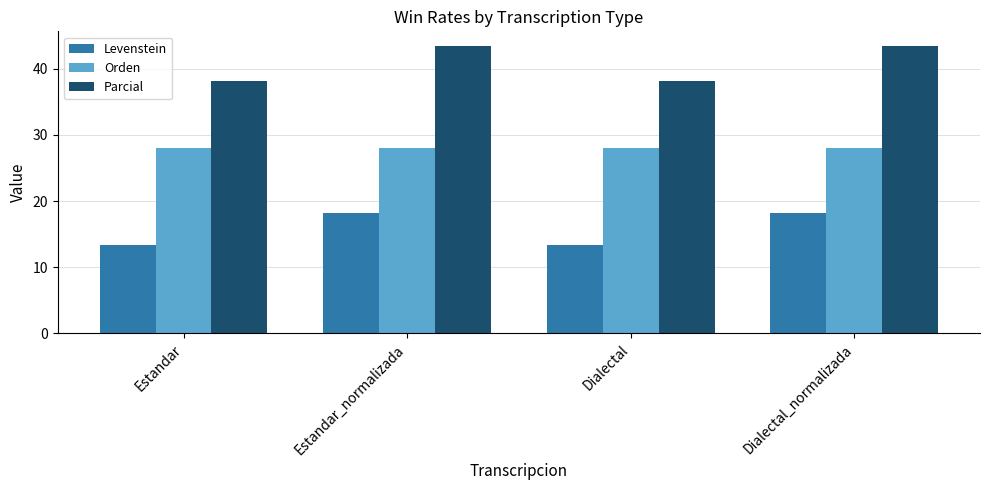

At Dialectal, list the series in order from largest to smallest.

Parcial, Orden, Levenstein